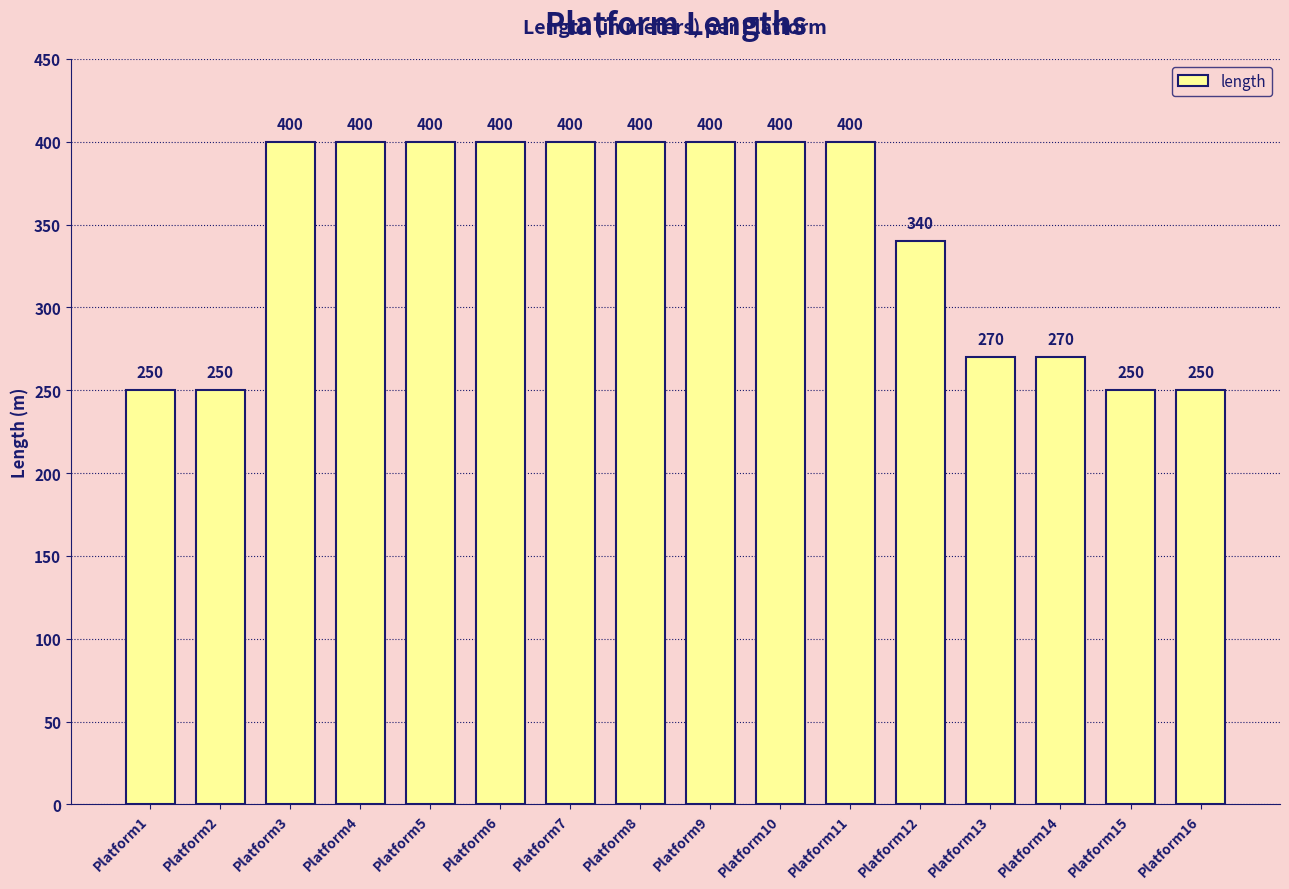

At which label is the value closest to 325?

Platform12